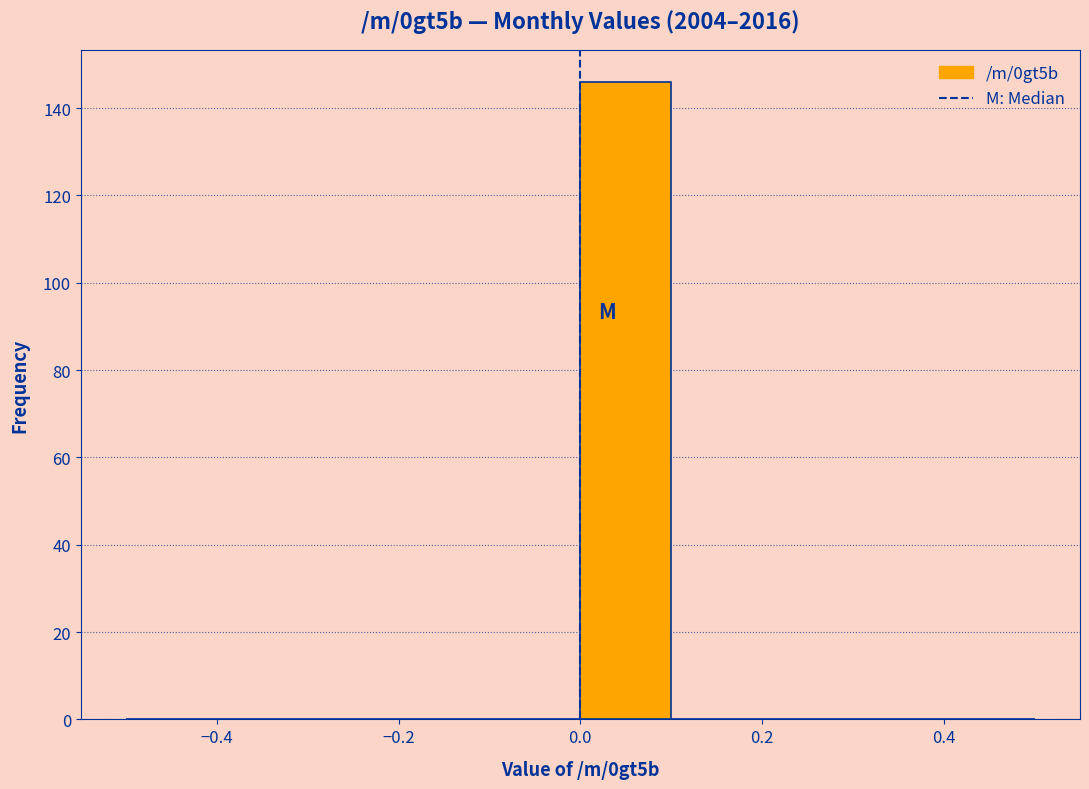

Reading left to right, list every bar in this chart as the range it spans on the x-axis followed by its height. The values are not printed on the chart, so give them approximately, as read against the axis.

-0.5 to -0.4: 0
-0.4 to -0.3: 0
-0.3 to -0.2: 0
-0.2 to -0.1: 0
-0.1 to 0.0: 0
0.0 to 0.1: 146
0.1 to 0.2: 0
0.2 to 0.3: 0
0.3 to 0.4: 0
0.4 to 0.5: 0